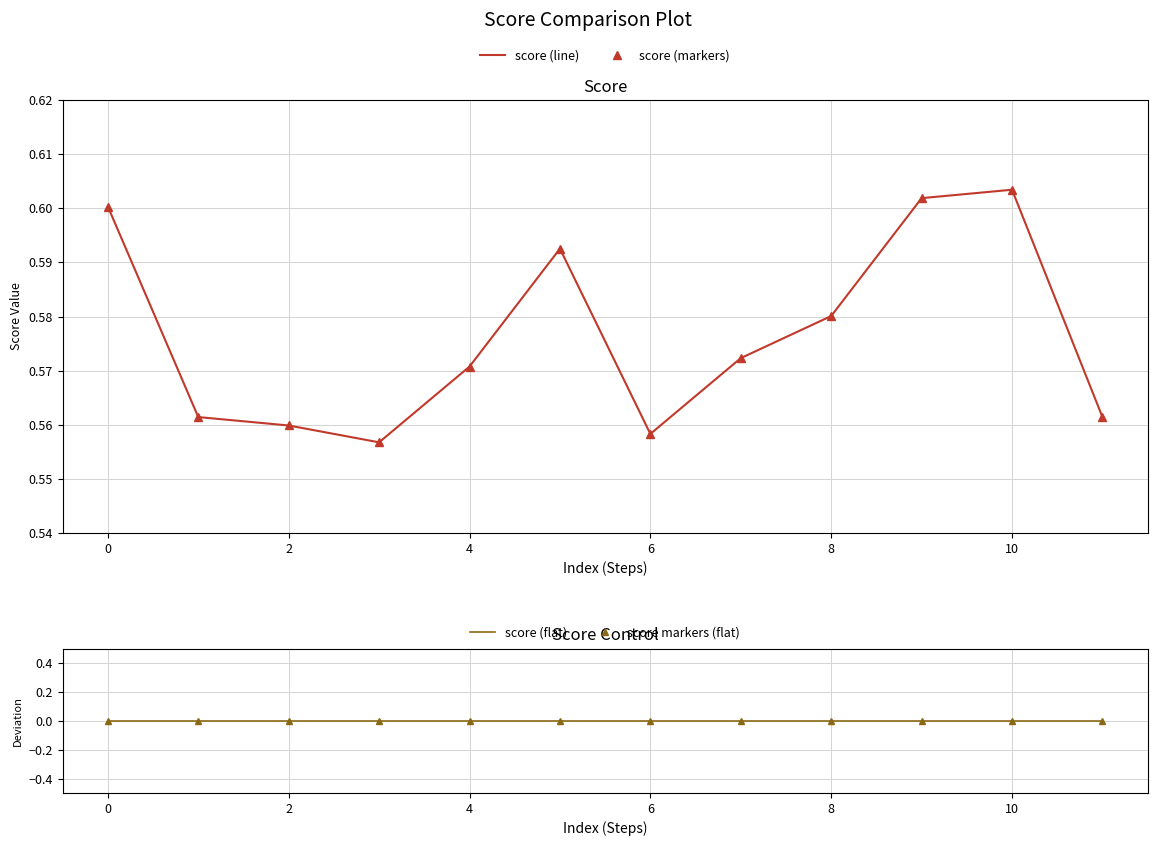

At how many categories does at least one series exceed 0?

12